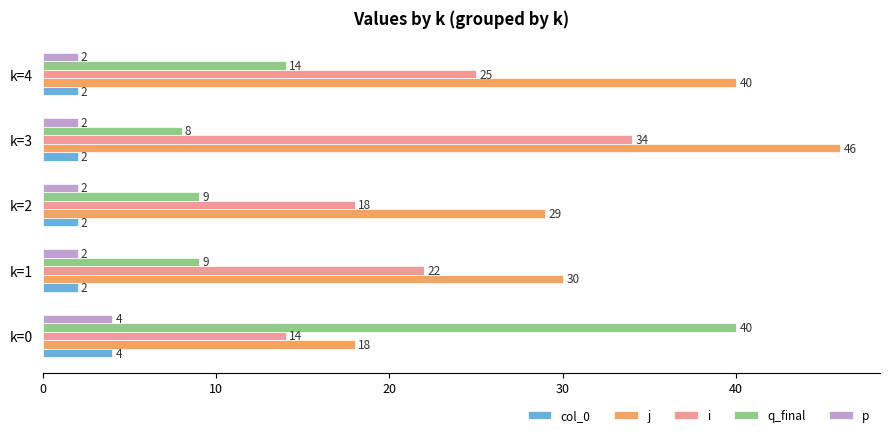

Between k=2 and k=4, which series saw the biggest shift?

j